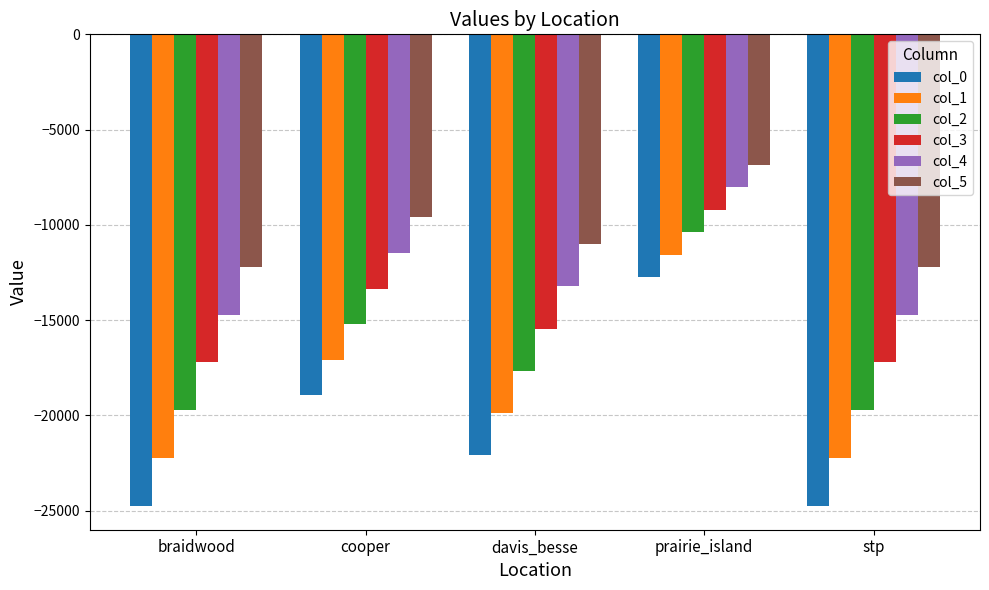

Which category has the highest value in the col_2 series?

prairie_island